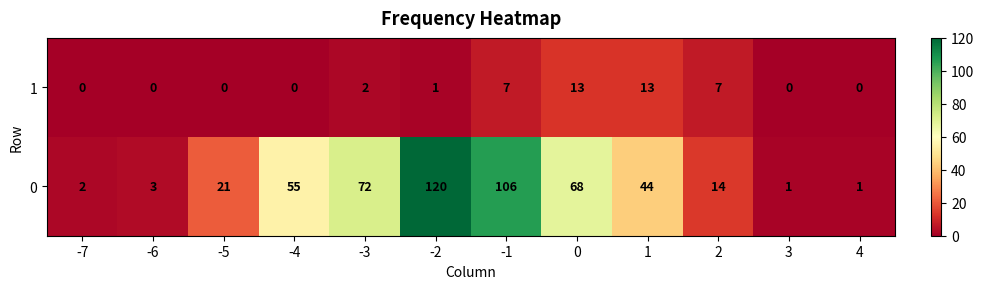

What is the average value of the 0 series?

42